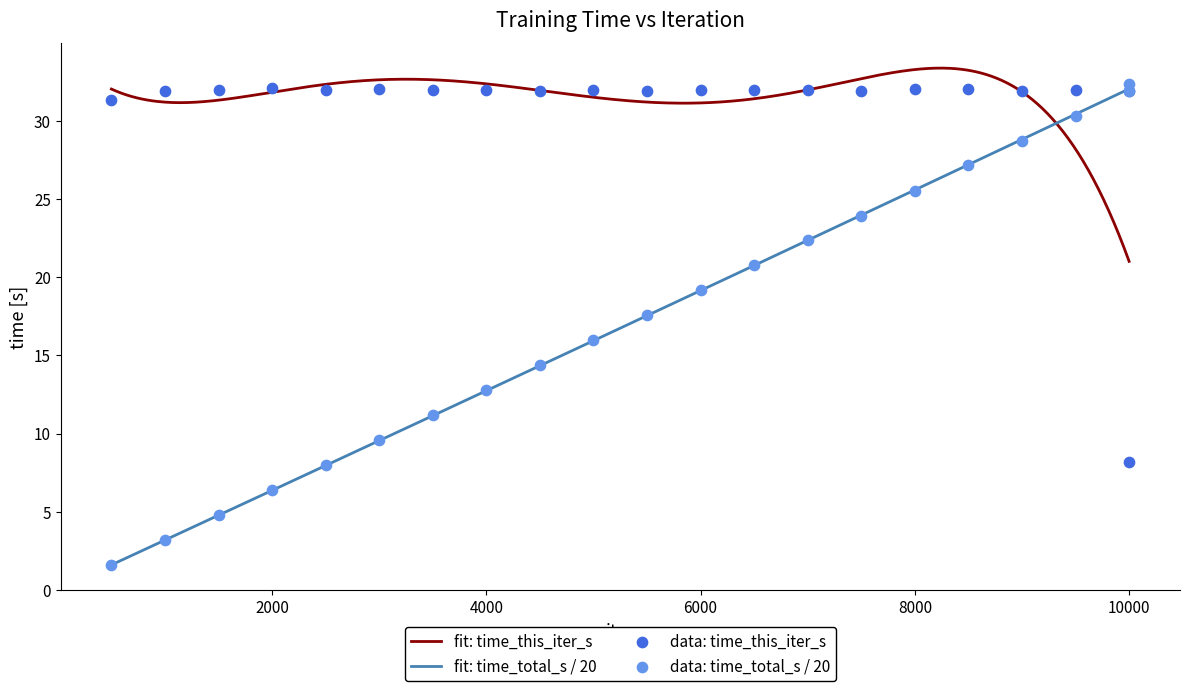

At how many categories does at least one series exceed 17?

21